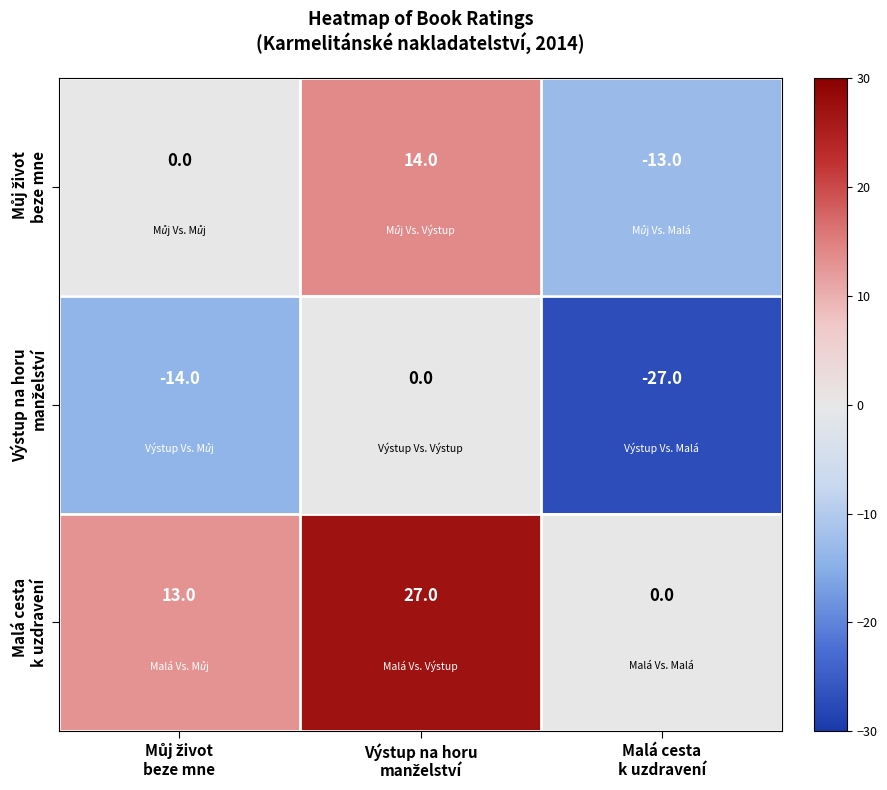

Count the number of categories in the chart.

3